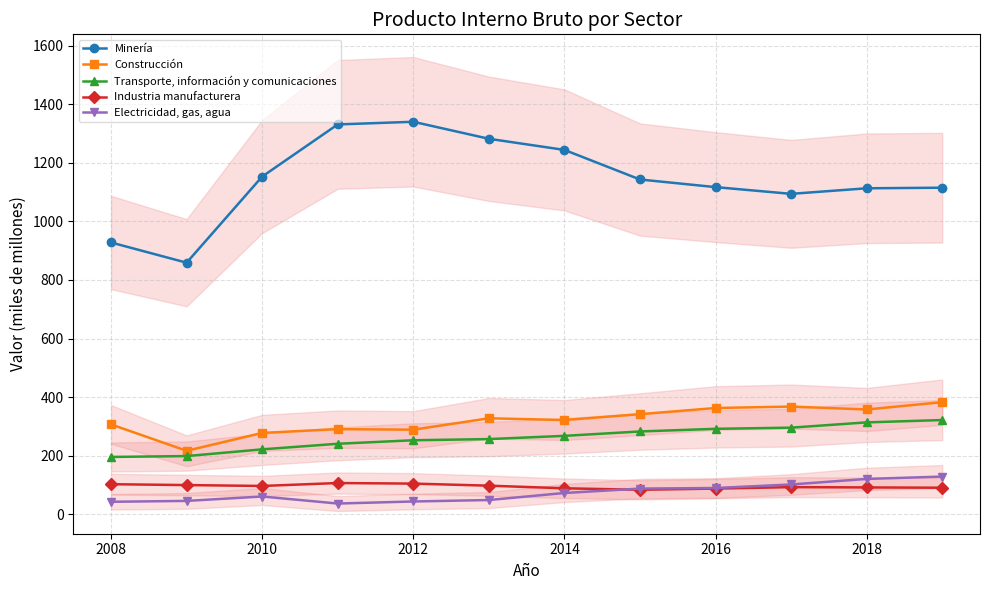

What is the average value of the Transporte, información y comunicaciones series?

262